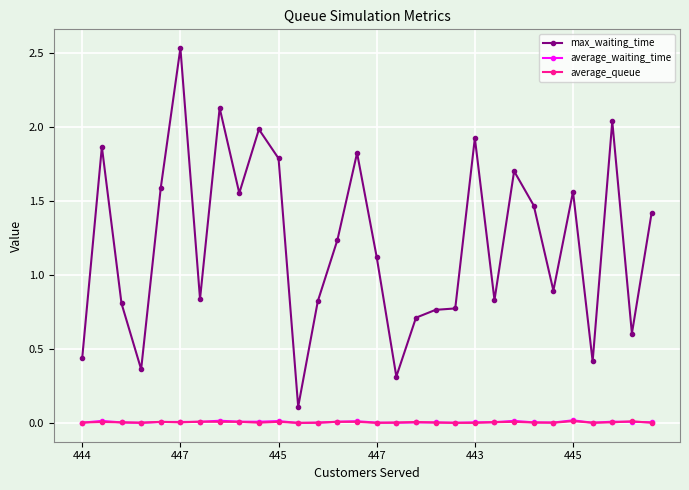

Which series has the largest range (max minus min)?

max_waiting_time